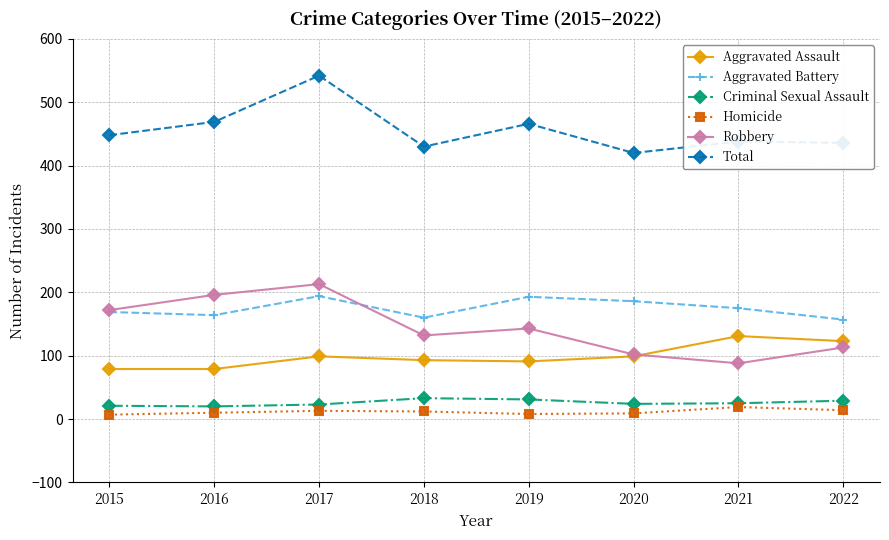

At which category is the sum across all series the highest?

2017